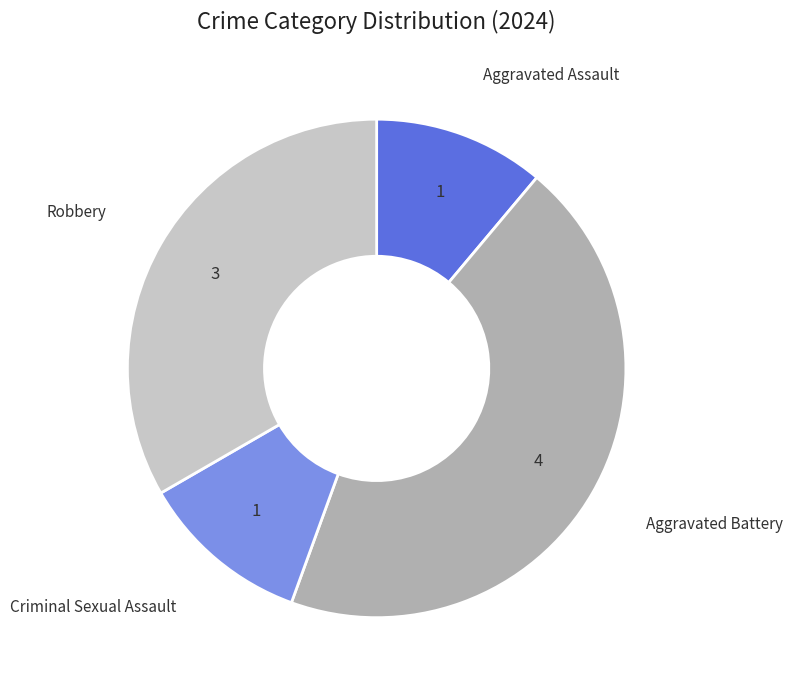

Does any single category account for the majority?

No